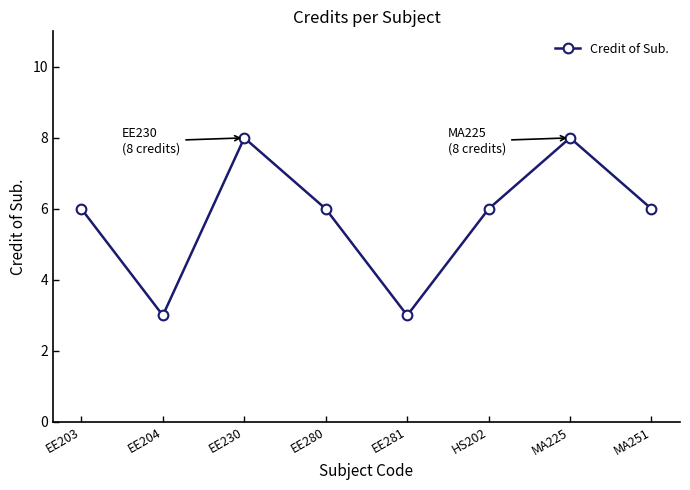

Does the chart display data point markers on the line(s)?

Yes